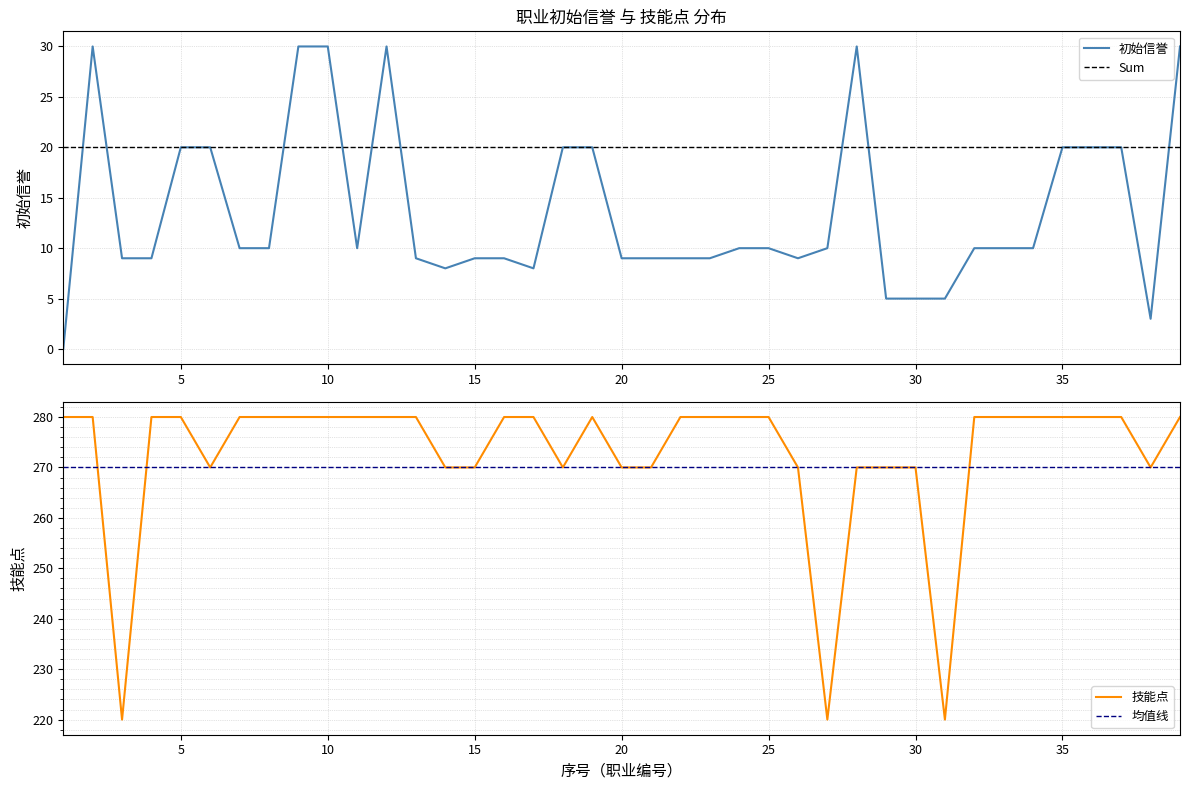

Which has a higher value, 31 or 26?

26